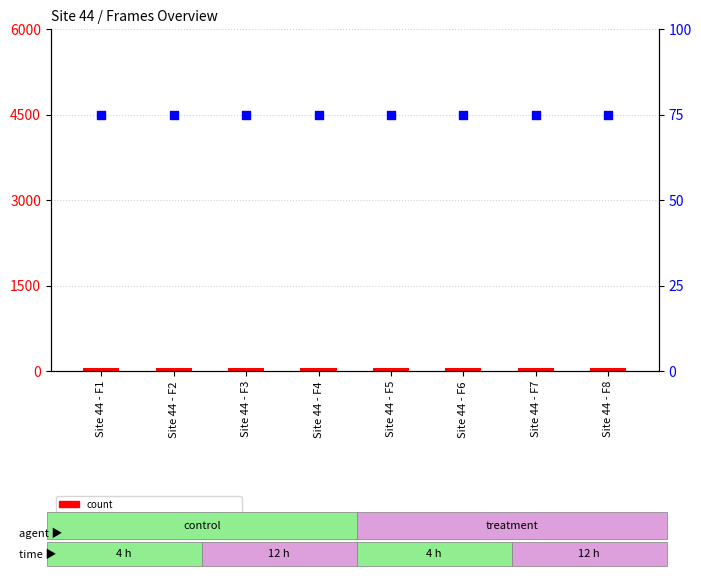

Which series has the largest total across all categories?

percentile rank within the sample